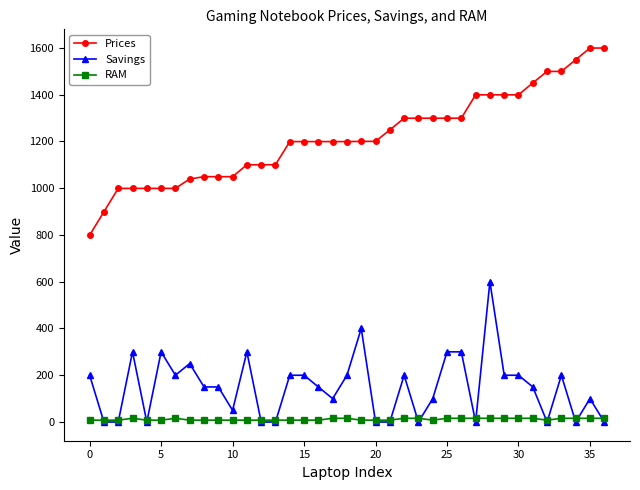

What is the average value of the Prices series?

1219.2